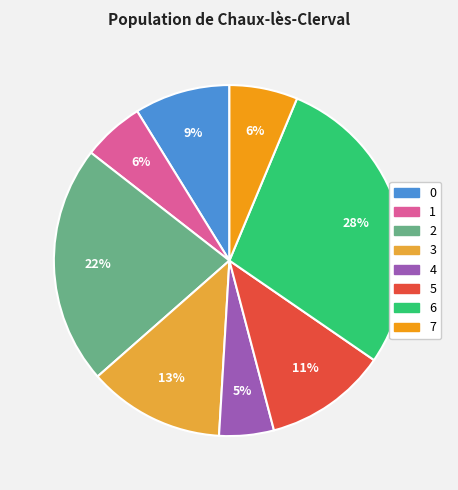

To the nearest percent, what portion does 2 represent?

22%